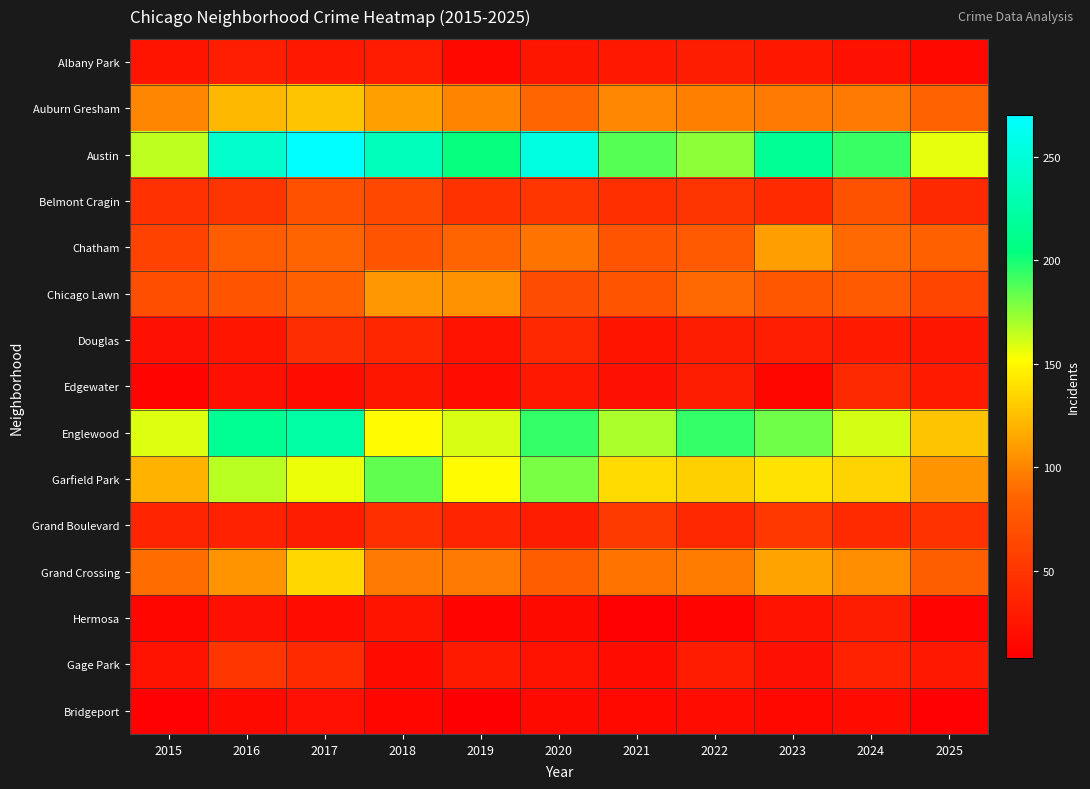

Between 2022 and 2024, which is larger?

2022